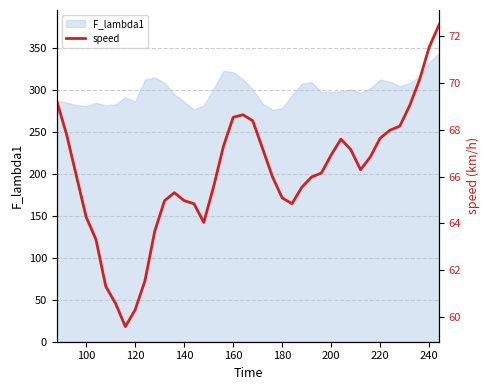

How many data points are above 66?

21